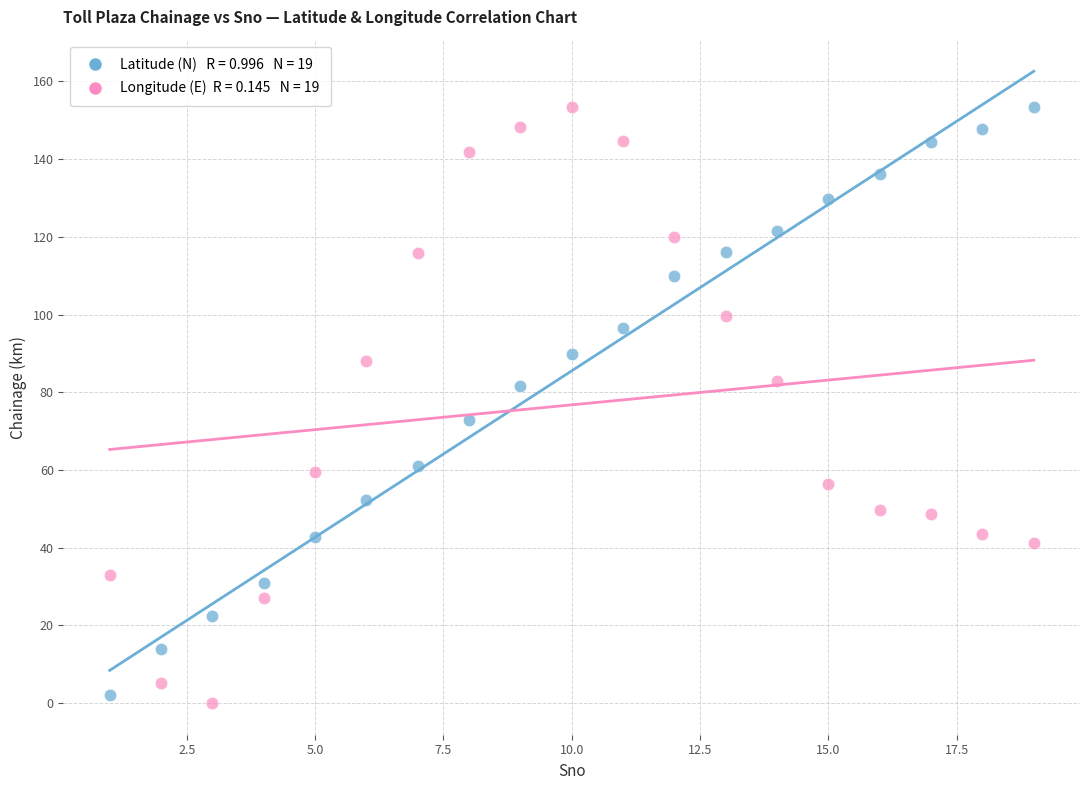

Across all data points, what is the range of Y values (max minus min)?

153.5